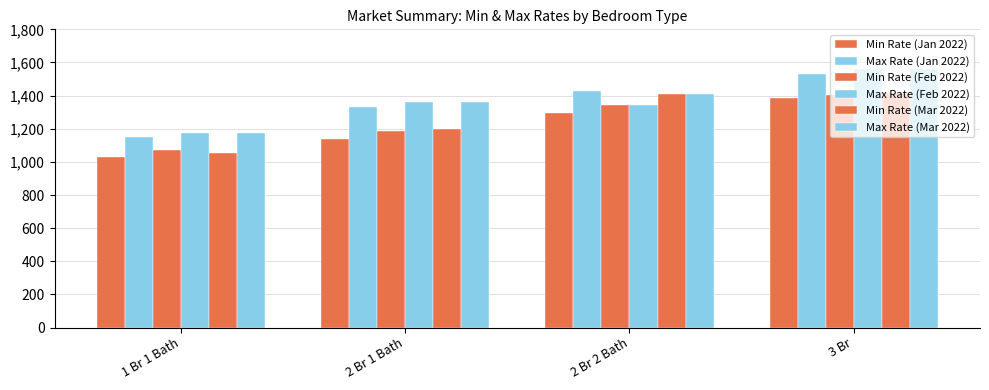

How many series are shown in this chart?

6